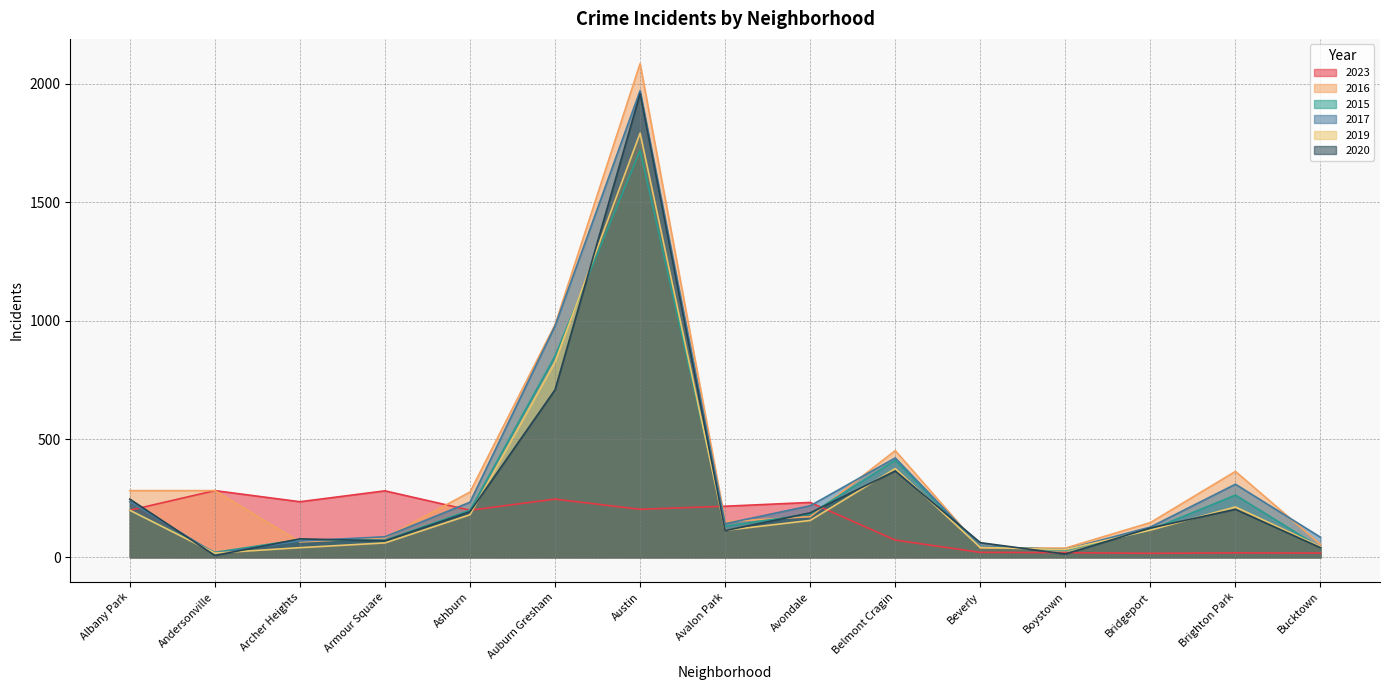

What is the label of the 11th point from the right?

Ashburn